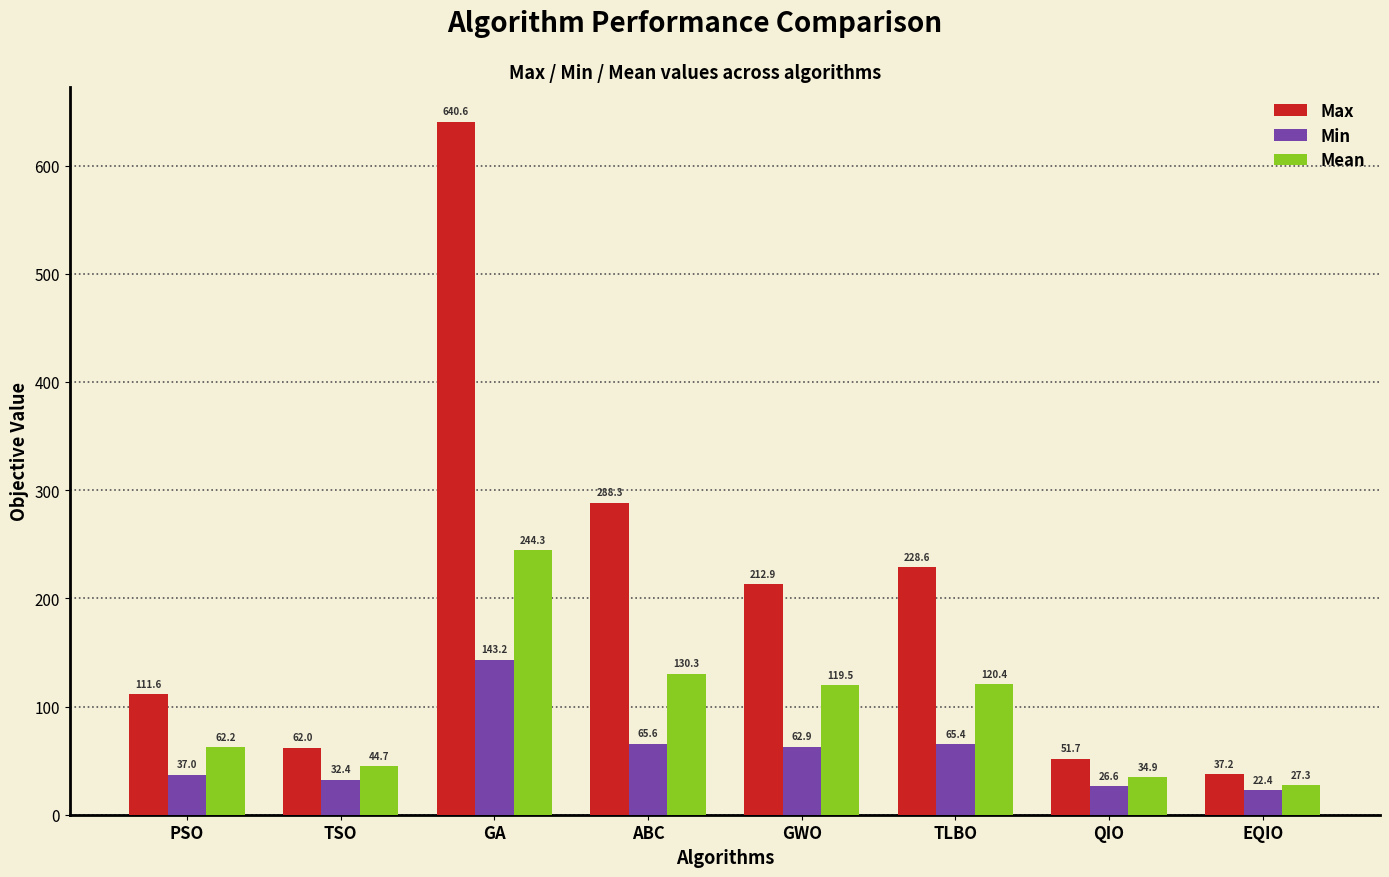

Reading right to left, extract all data points from this chart.

Max: EQIO=37.2	QIO=51.7	TLBO=228.6	GWO=212.9	ABC=288.3	GA=640.6	TSO=62.0	PSO=111.6
Min: EQIO=22.4	QIO=26.6	TLBO=65.4	GWO=62.9	ABC=65.6	GA=143.2	TSO=32.4	PSO=37.0
Mean: EQIO=27.3	QIO=34.9	TLBO=120.4	GWO=119.5	ABC=130.3	GA=244.3	TSO=44.7	PSO=62.2